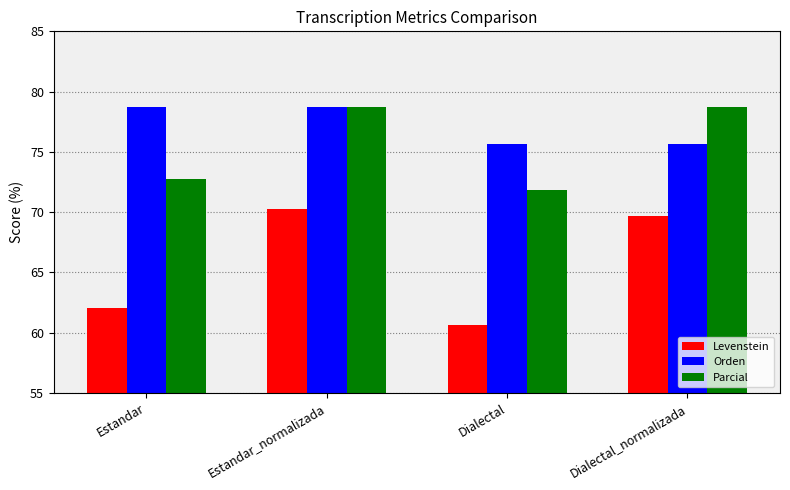

Reading left to right, transcribe all the data shown in this chart.

Levenstein: 62.0	70.3	60.6	69.6
Orden: 78.7	78.7	75.6	75.6
Parcial: 72.8	78.7	71.8	78.7